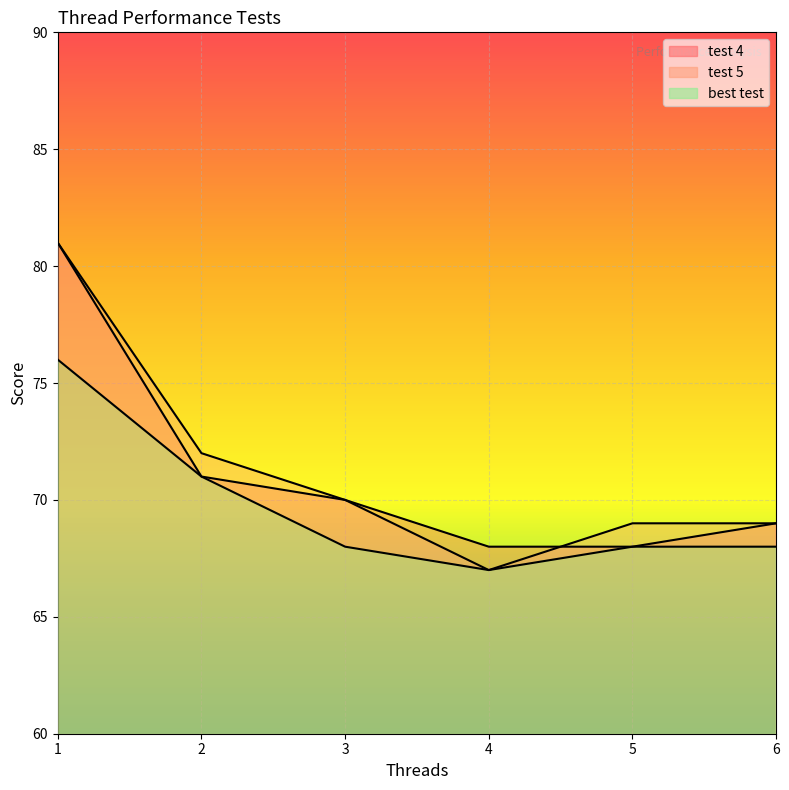

What are all the series names shown in the legend?

test 4, test 5, best test